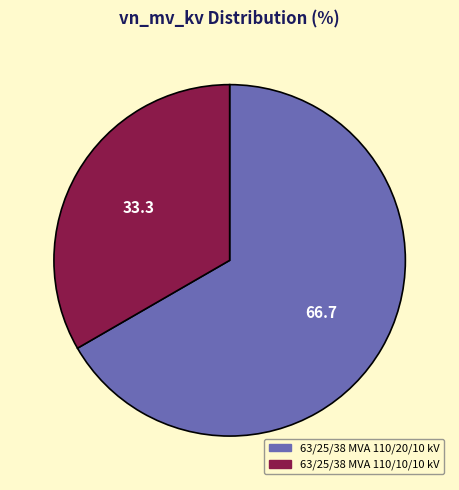

Rank the categories by value from highest to lowest.

63/25/38 MVA 110/20/10 kV, 63/25/38 MVA 110/10/10 kV